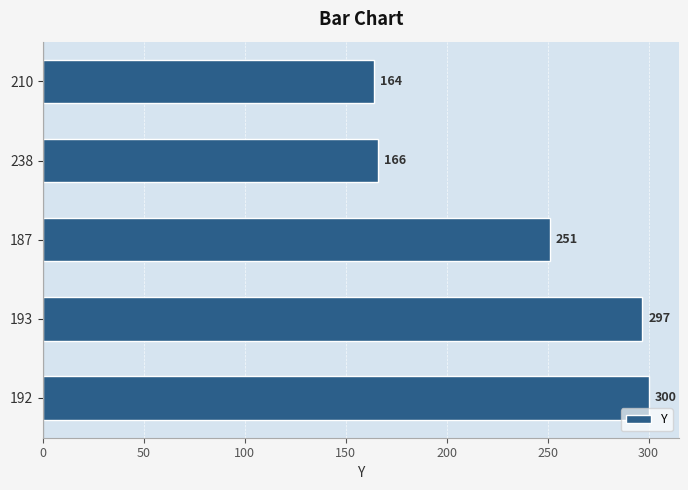

What is the value of the 4th bar from the top?

297